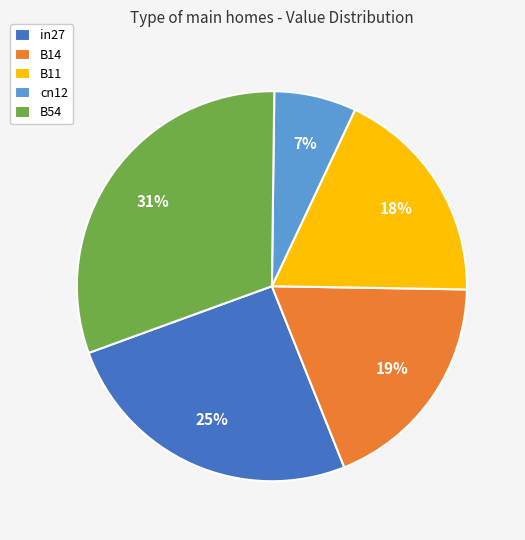

Does any single category account for the majority?

No